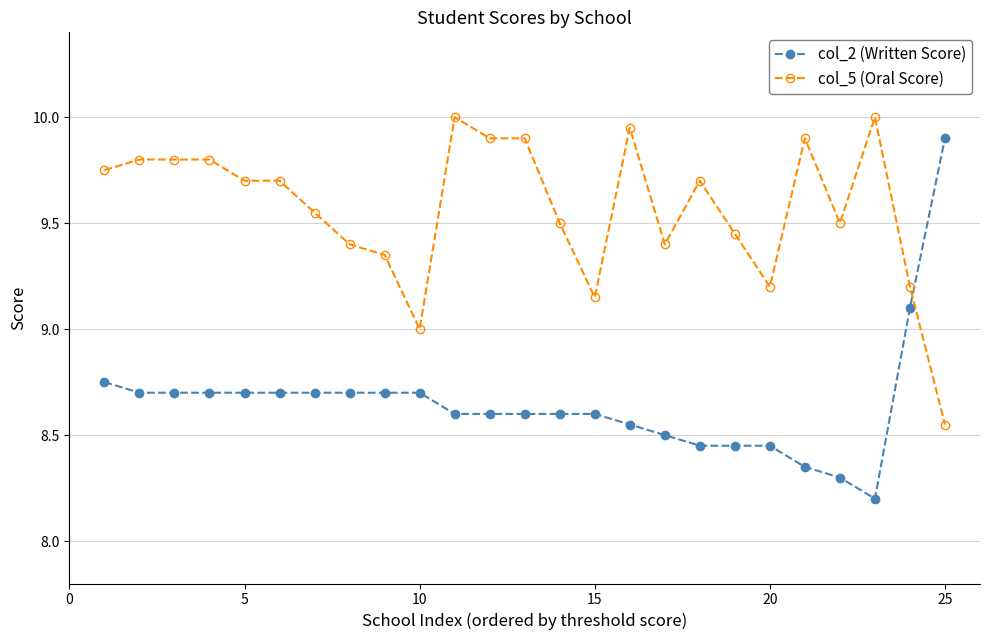

What is the sum of all col_2 (Written Score) values?

216.3